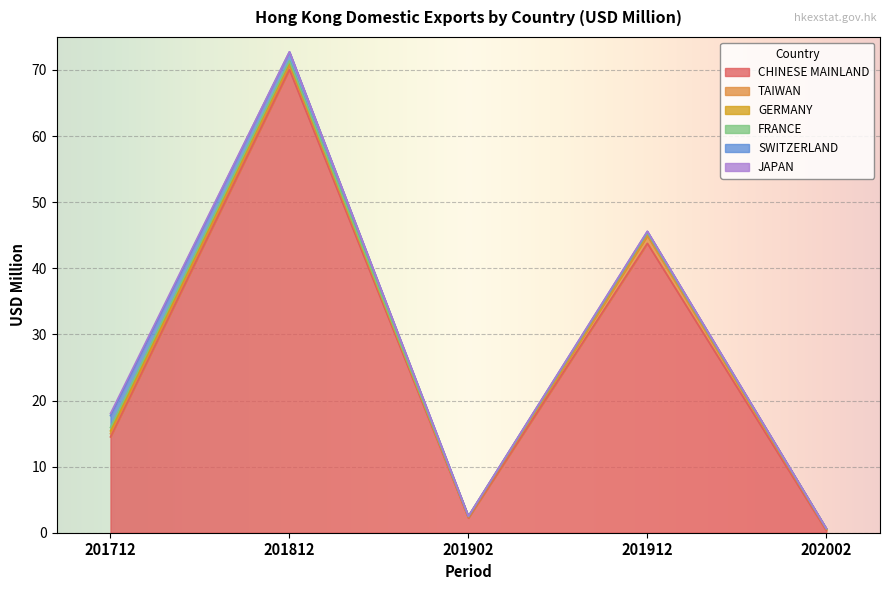

Reading left to right, transcribe all the data shown in this chart.

CHINESE MAINLAND: 201712=14.5	201812=70.1	201902=2.2	201912=43.8	202002=0.3
TAIWAN: 201712=0.5	201812=0.7	201902=0.1	201912=1.2	202002=0.2
GERMANY: 201712=0.4	201812=0.4	201902=0.1	201912=0.4	202002=0.1
FRANCE: 201712=0.5	201812=0.2	201902=0.0	201912=0.0	202002=0.0
SWITZERLAND: 201712=1.8	201812=1.4	201902=0.0	201912=0.2	202002=0.0
JAPAN: 201712=0.3	201812=0.0	201902=0.0	201912=0.0	202002=0.0